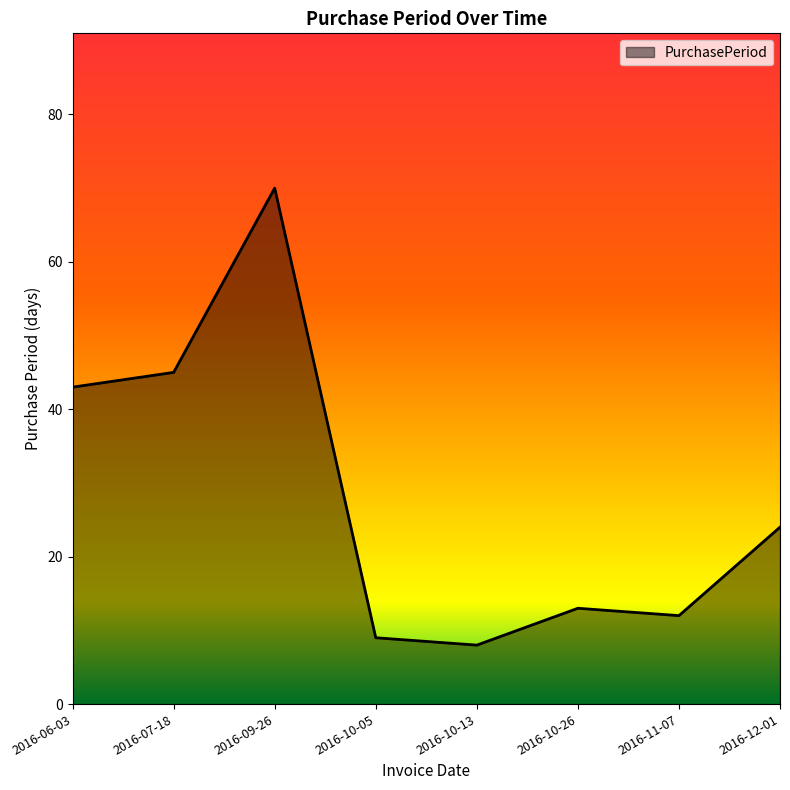

List the labels in order of value, smallest first.

2016-10-13, 2016-10-05, 2016-11-07, 2016-10-26, 2016-12-01, 2016-06-03, 2016-07-18, 2016-09-26